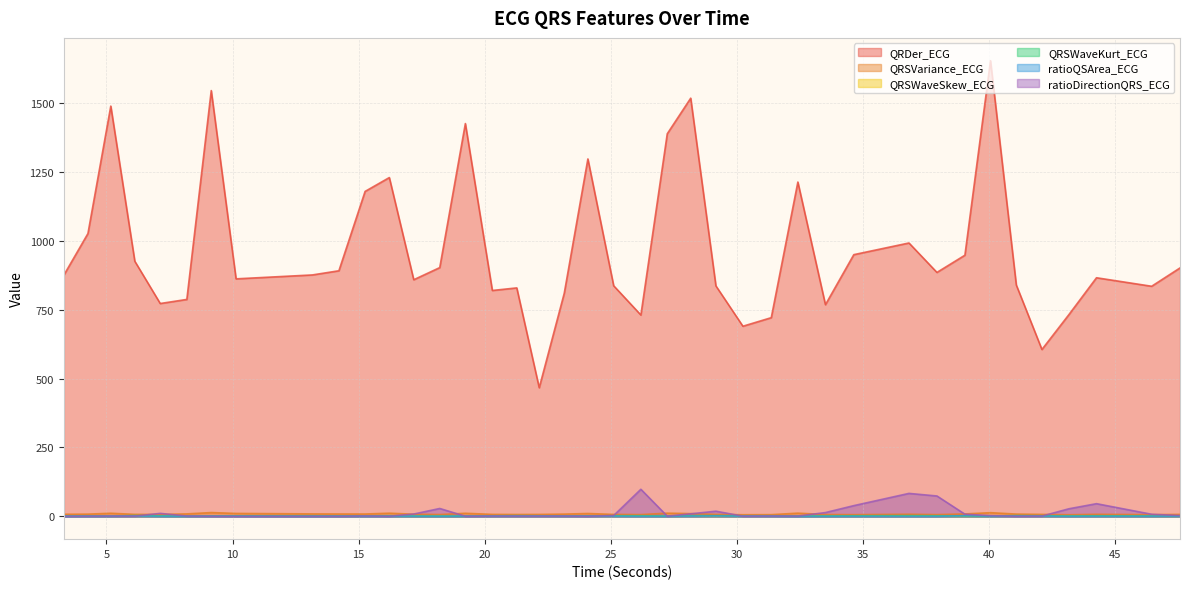

At which label does QRDer_ECG reach its minimum?

22.1640625